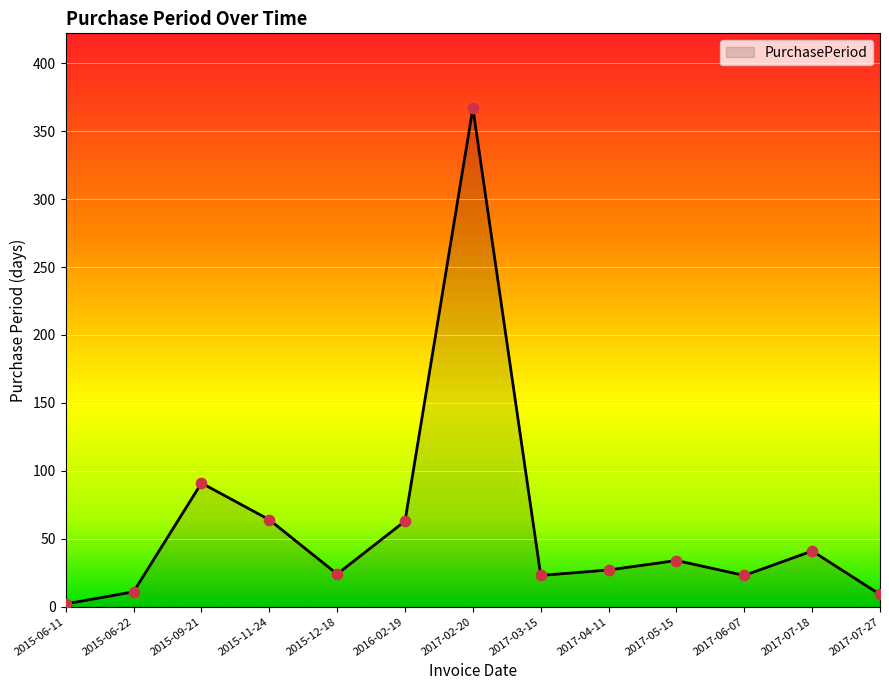

Approximately how many times larger is the value at 2017-02-20 compared to 2016-02-19?

5.8